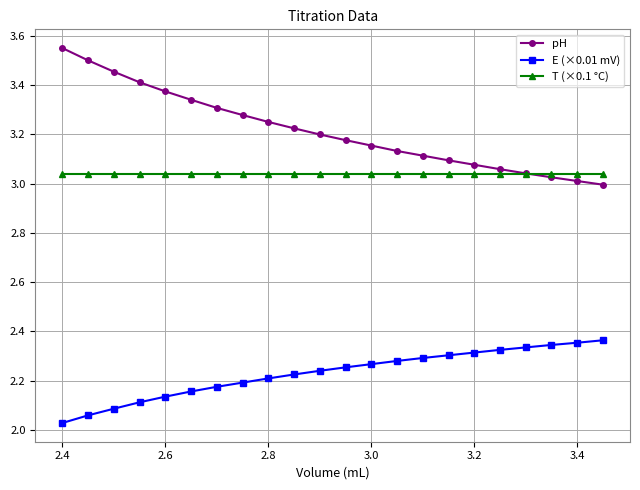

Which series has the largest total across all categories?

pH